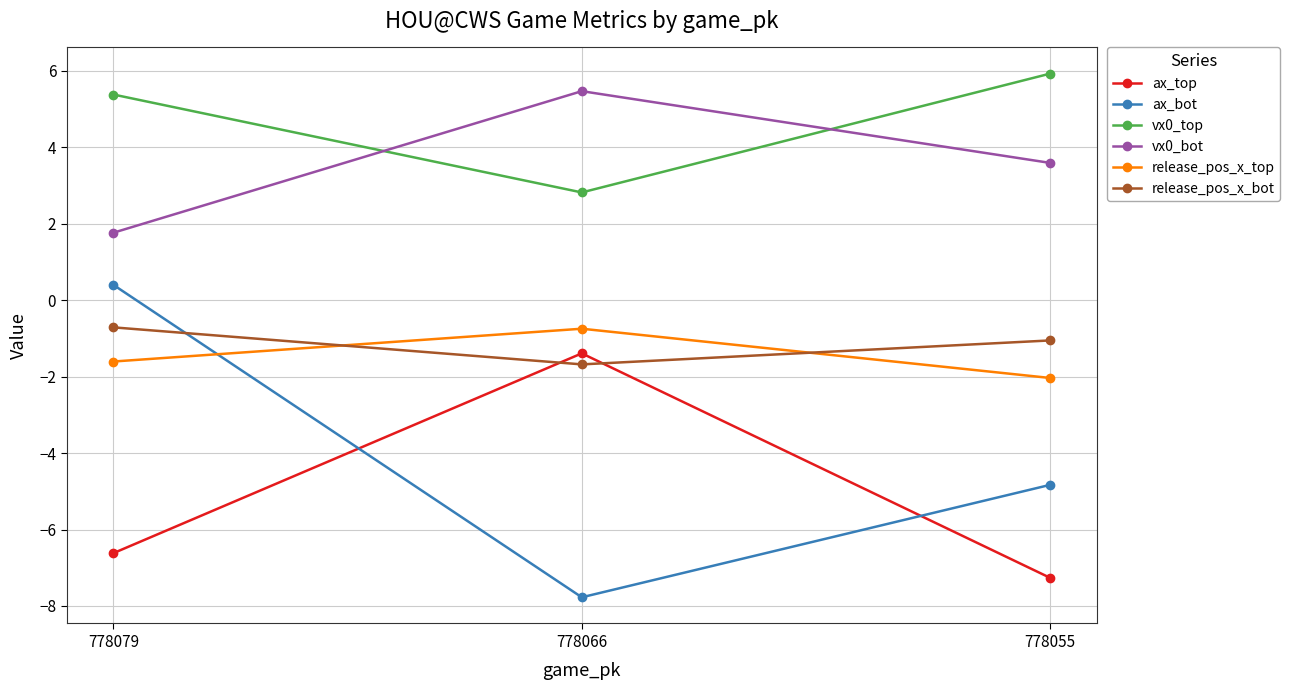

Which label corresponds to the smallest value in the chart?

778066